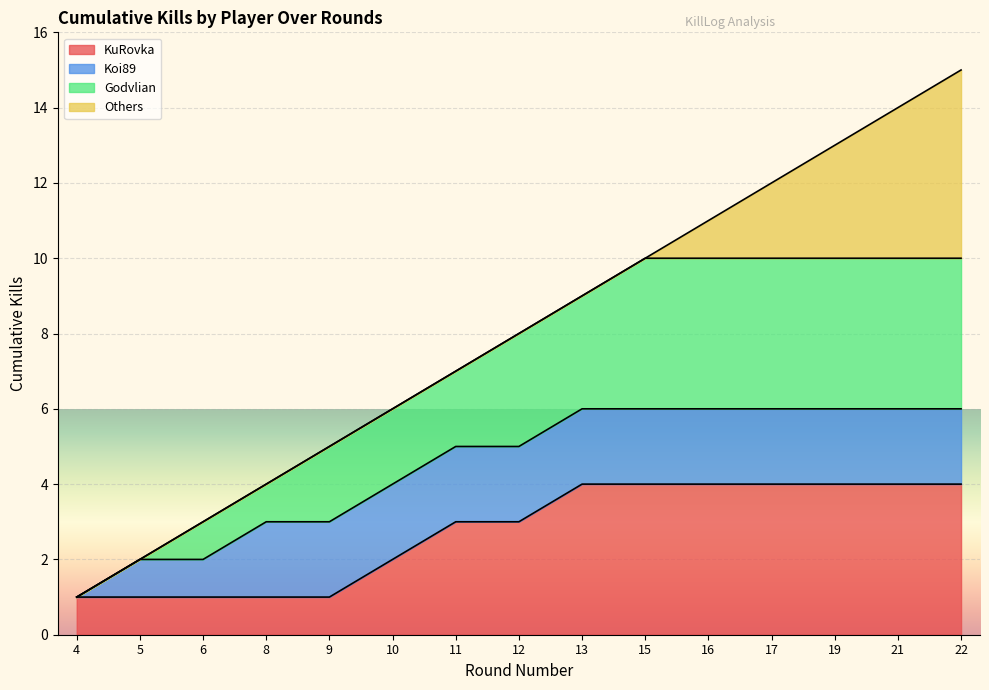

What is the highest value of the KuRovka series?

4